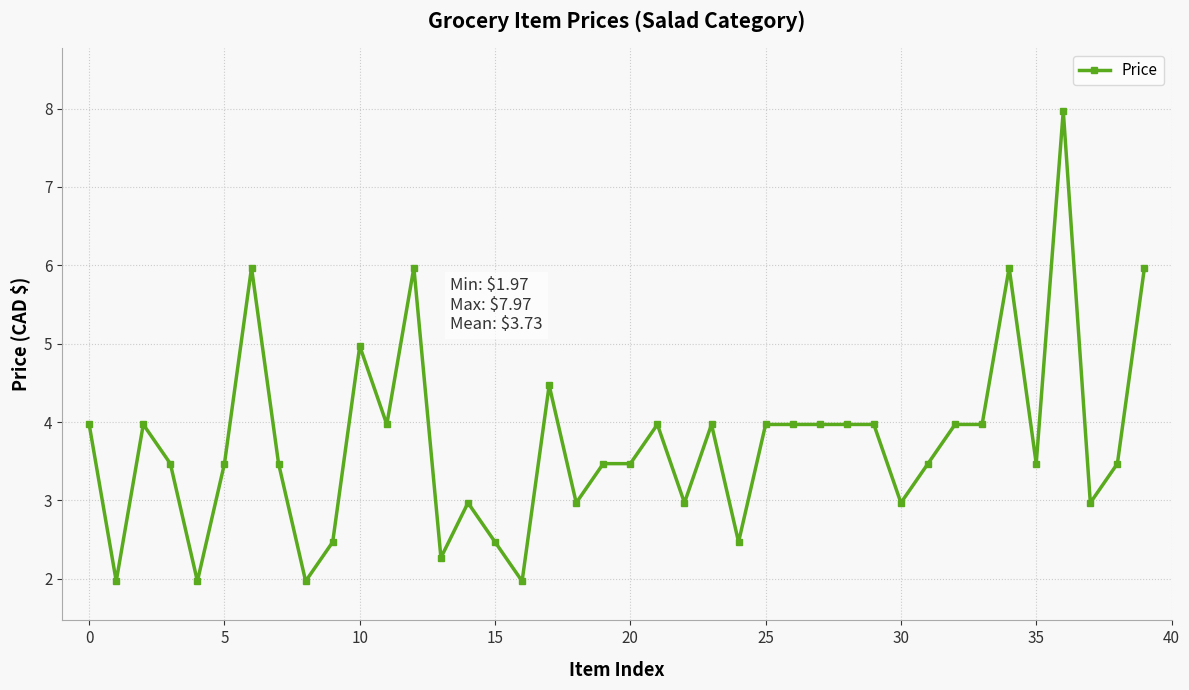

What is the value of the 20th point from the left?

3.5